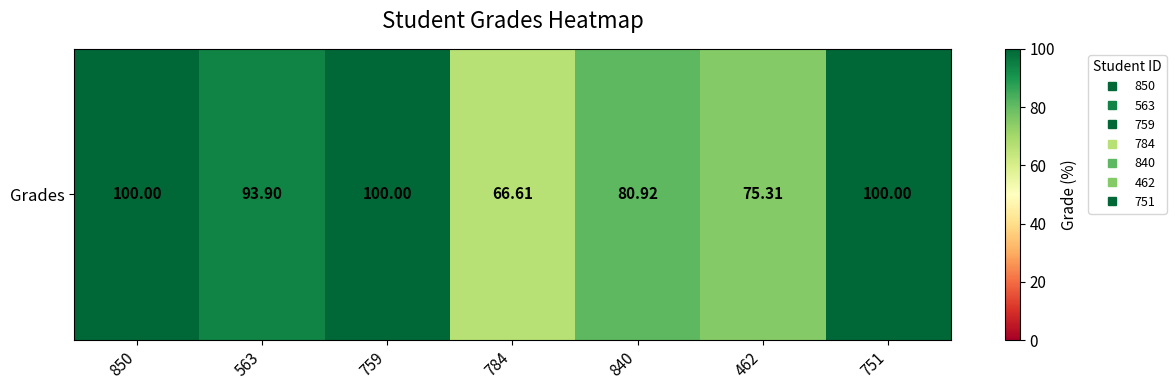

Rank the categories by value from lowest to highest.

784, 462, 840, 563, 850, 759, 751